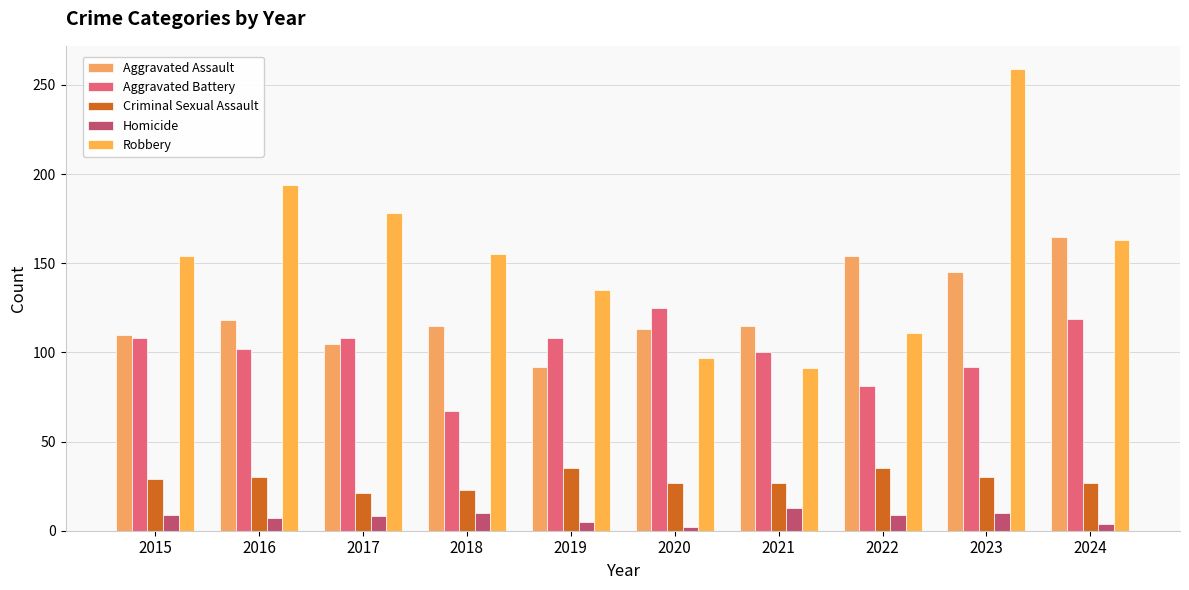

The value of Homicide at 2022 is 13. True or false?

False